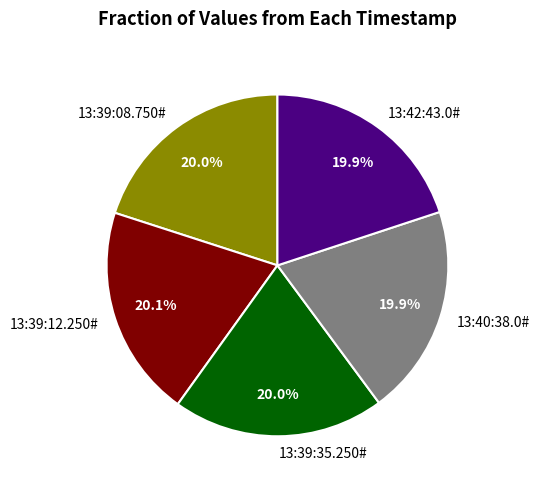

What portion of the pie excludes 13:39:08.750#?

80.0%